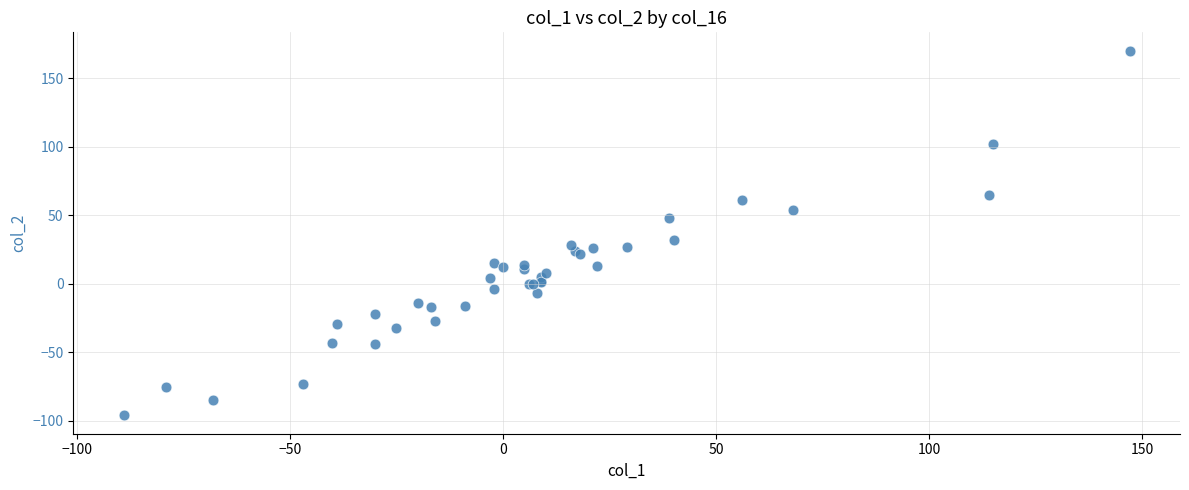

What Y value in the scatter plot is closest to 37?

32